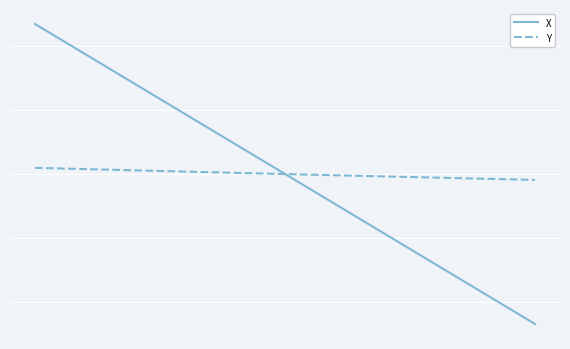

Which series has the widest spread of values?

X